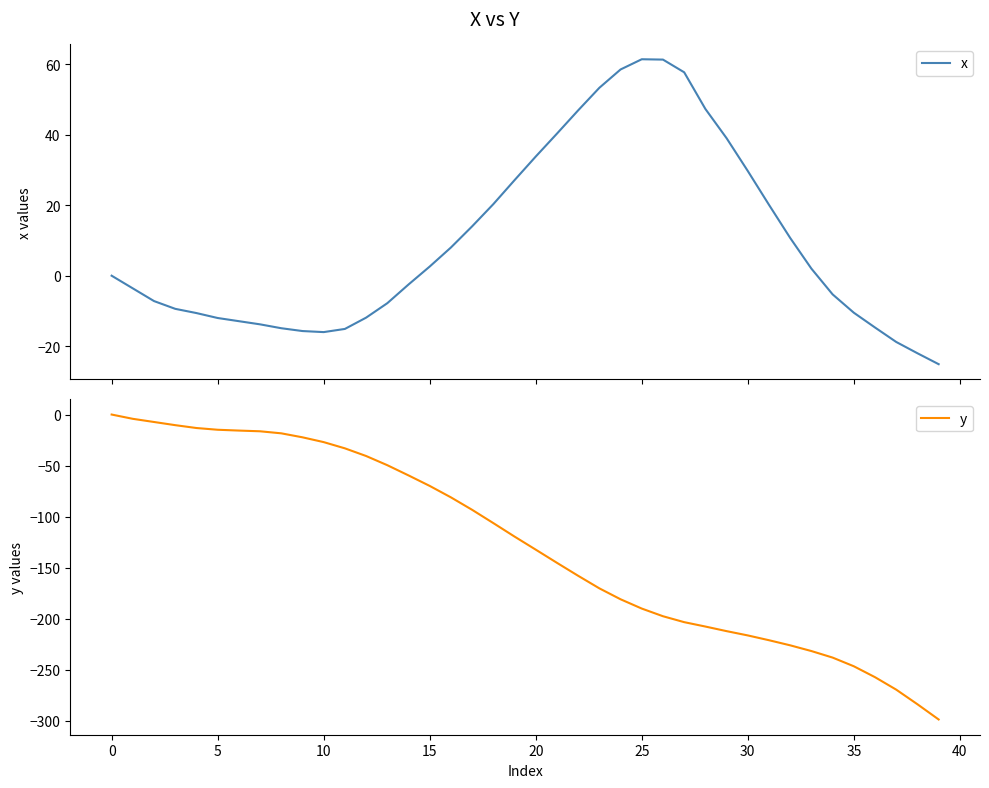

What is the lowest value of the x series?

-25.1